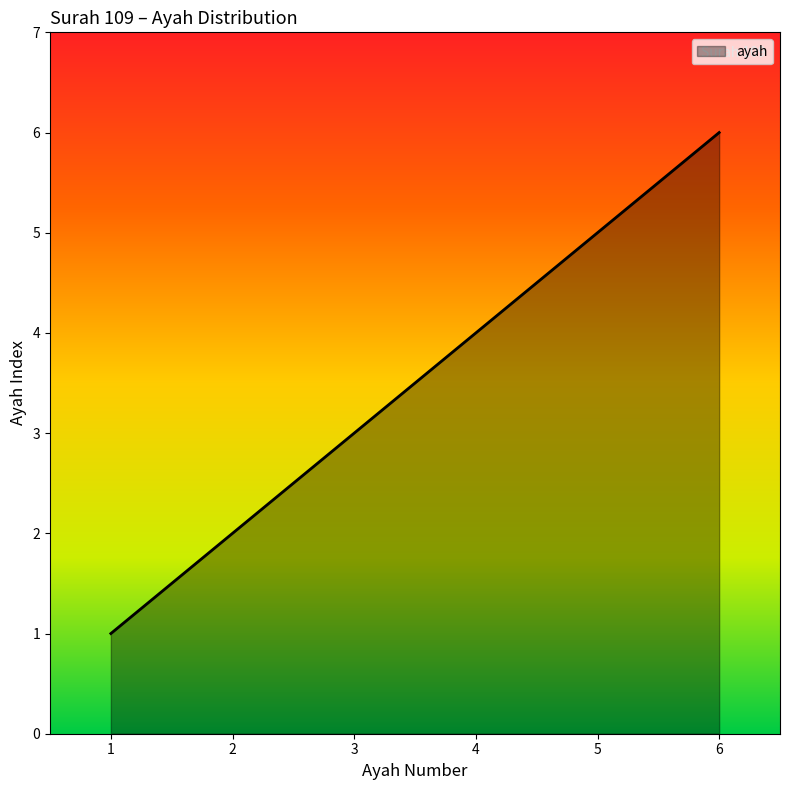

Between 4 and 6, which is larger?

6